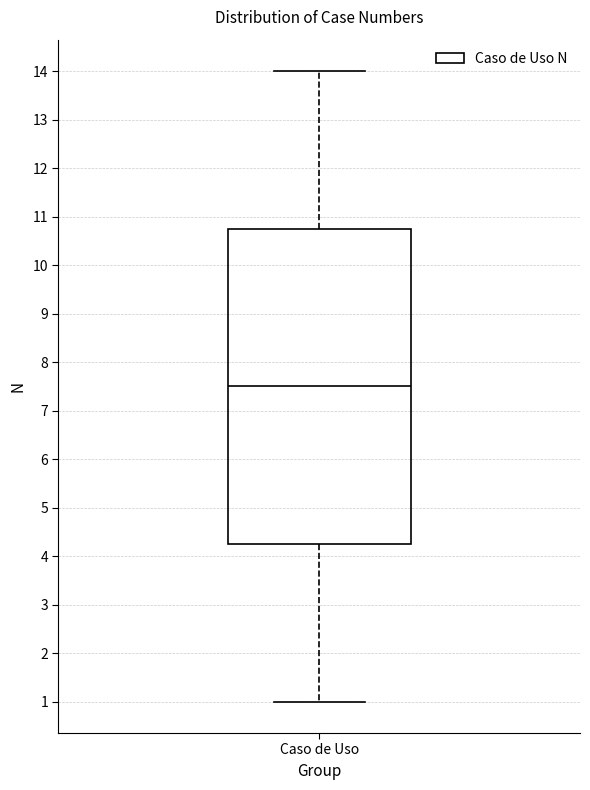

Where is the upper edge of the box for Caso de Uso on the y-axis? The values are not printed on the chart, so give them approximately, as read against the axis.

10.8